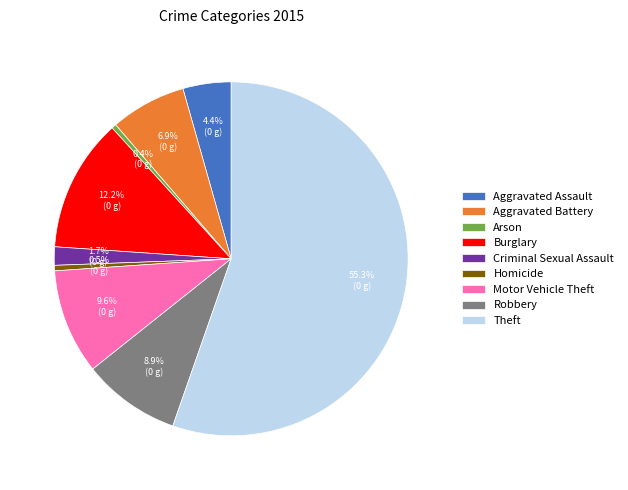

What is the majority slice?

Theft